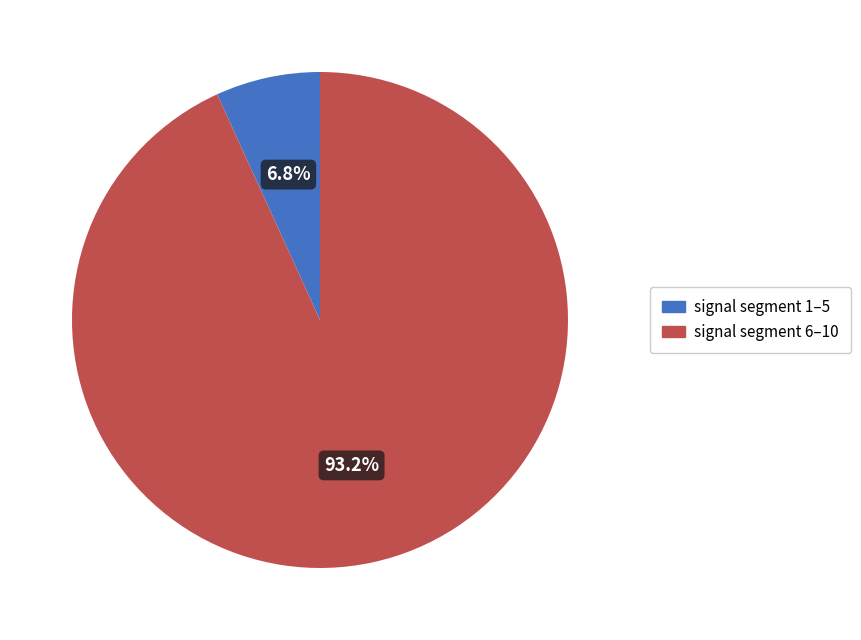

Does any single category account for the majority?

Yes